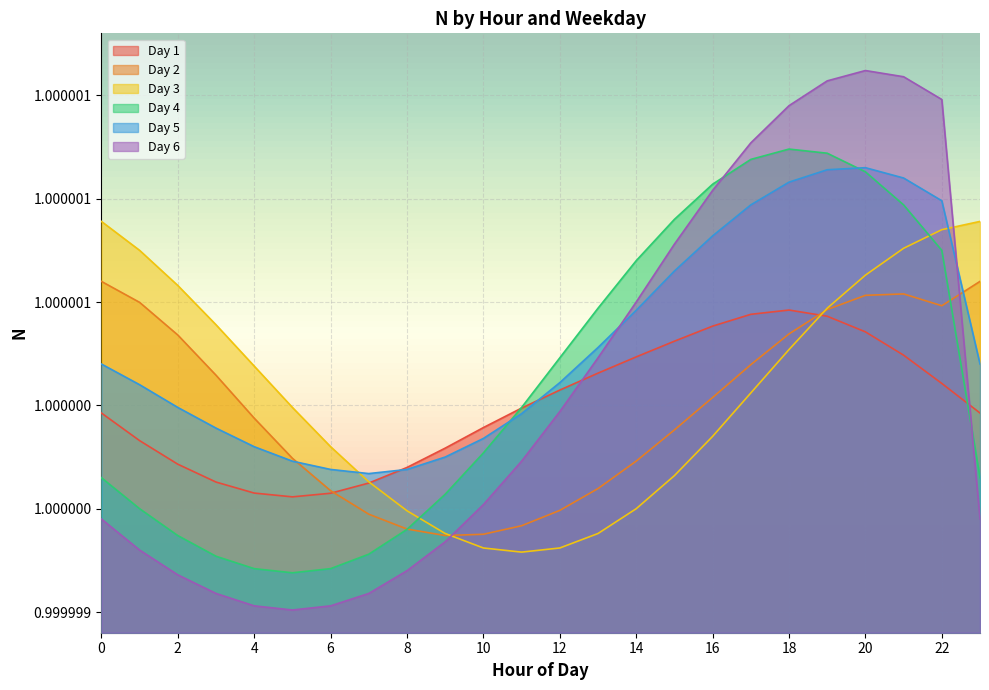

True or false: Day 6 and Day 4 intersect in this chart.

True